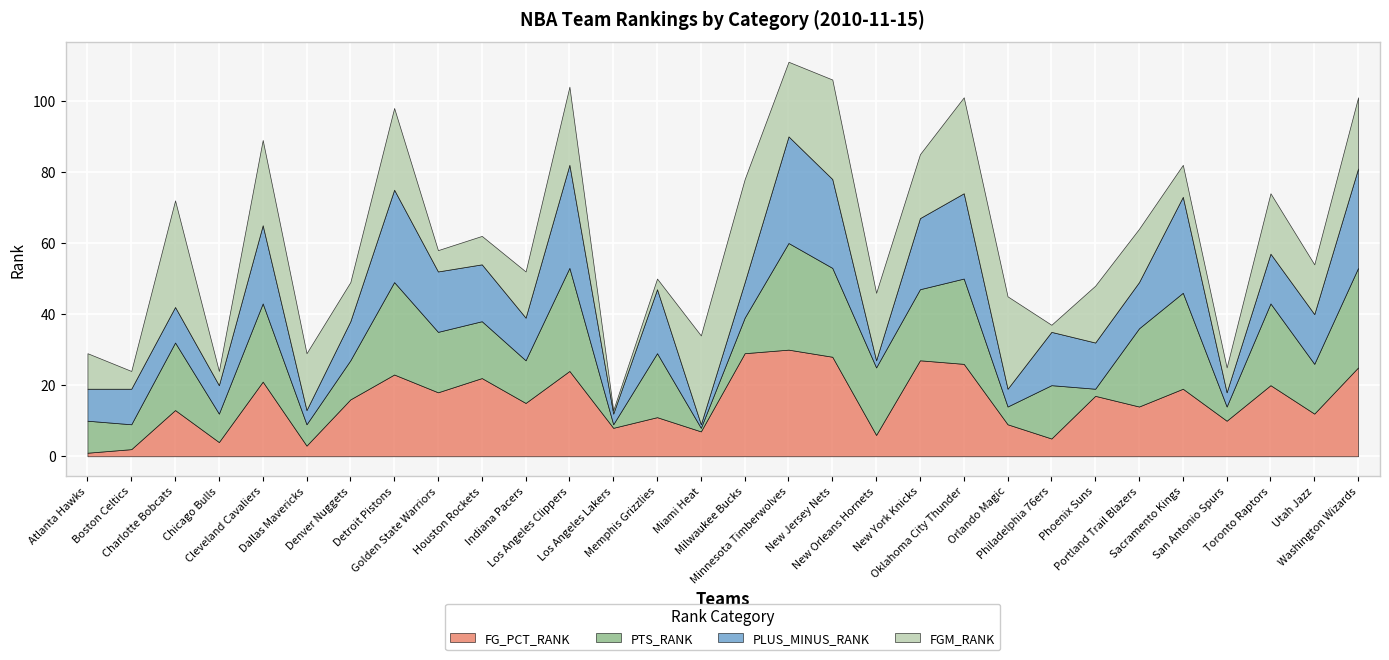

What position from the left is Houston Rockets?

10